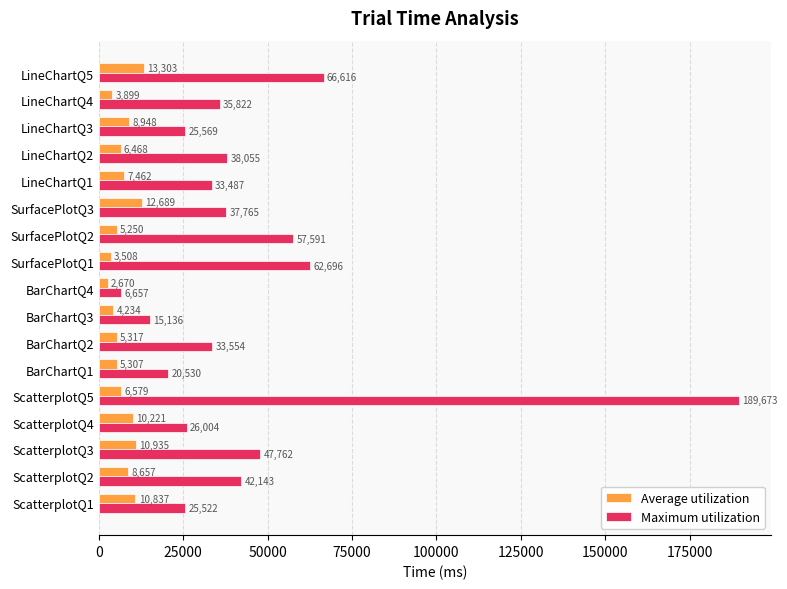

Between LineChartQ1 and LineChartQ3, which series saw the biggest shift?

Maximum utilization